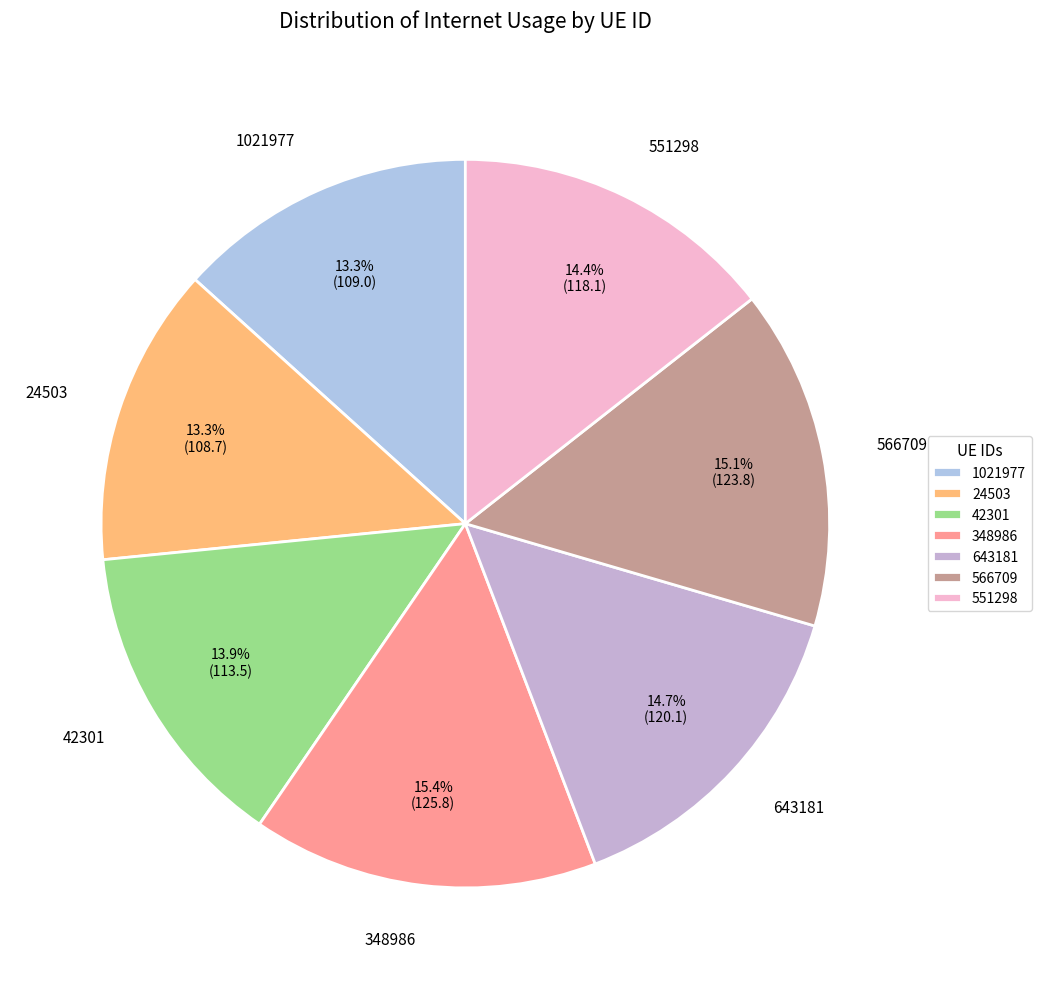

Does any single category account for the majority?

No